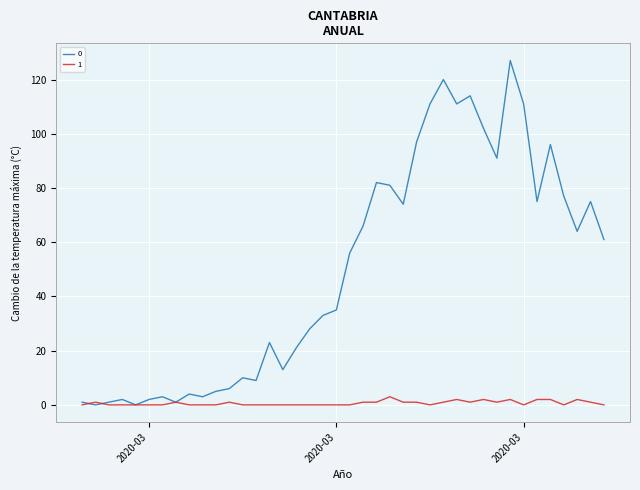

Rank the series by their maximum value, from lowest to highest.

1, 0